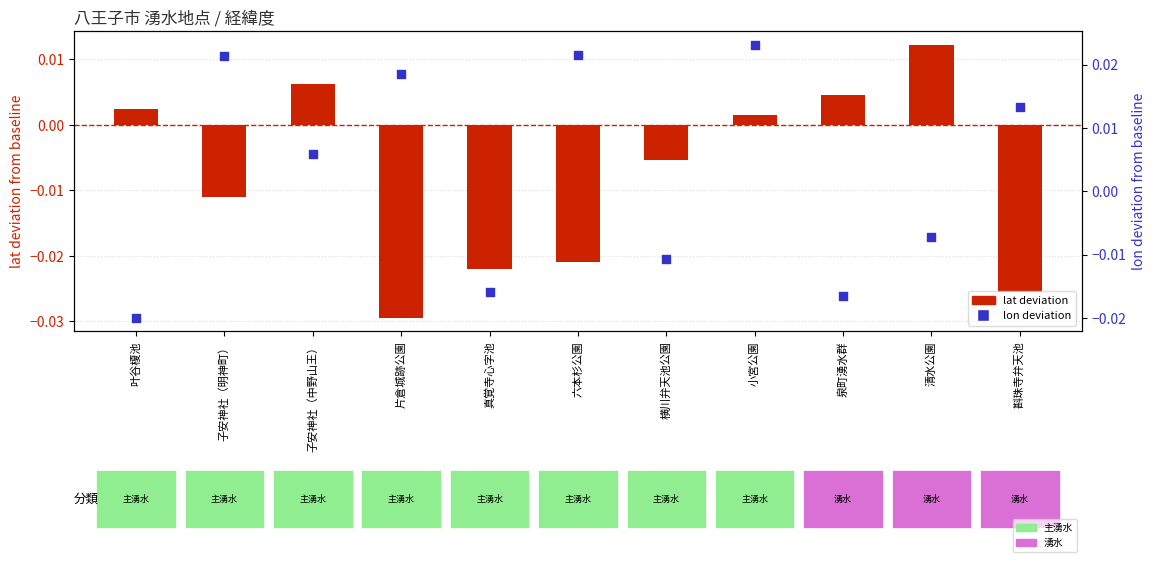

Which series has the largest Y range (max minus min)?

lon deviation